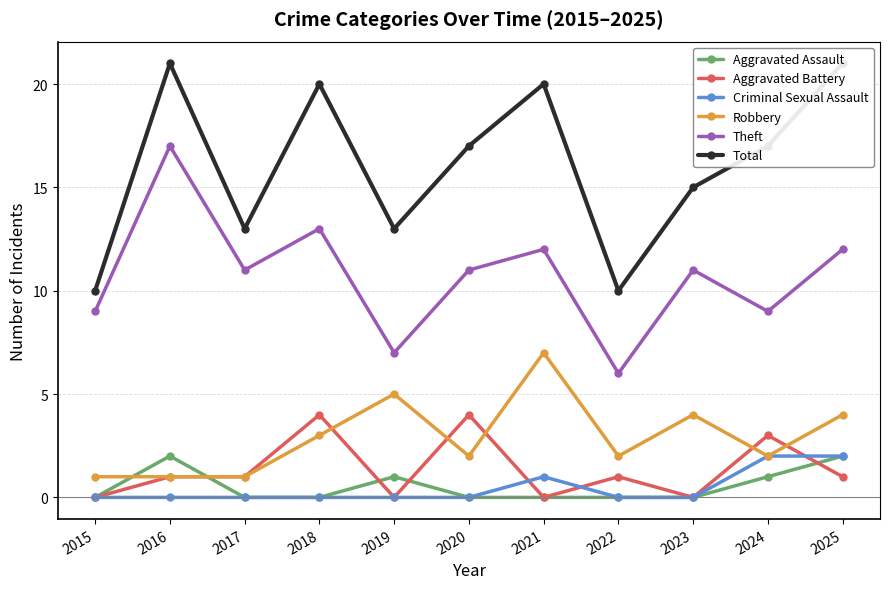

Reading right to left, extract all data points from this chart.

Aggravated Assault: 2025=2	2024=1	2023=0	2022=0	2021=0	2020=0	2019=1	2018=0	2017=0	2016=2	2015=0
Aggravated Battery: 2025=1	2024=3	2023=0	2022=1	2021=0	2020=4	2019=0	2018=4	2017=1	2016=1	2015=0
Criminal Sexual Assault: 2025=2	2024=2	2023=0	2022=0	2021=1	2020=0	2019=0	2018=0	2017=0	2016=0	2015=0
Robbery: 2025=4	2024=2	2023=4	2022=2	2021=7	2020=2	2019=5	2018=3	2017=1	2016=1	2015=1
Theft: 2025=12	2024=9	2023=11	2022=6	2021=12	2020=11	2019=7	2018=13	2017=11	2016=17	2015=9
Total: 2025=21	2024=17	2023=15	2022=10	2021=20	2020=17	2019=13	2018=20	2017=13	2016=21	2015=10